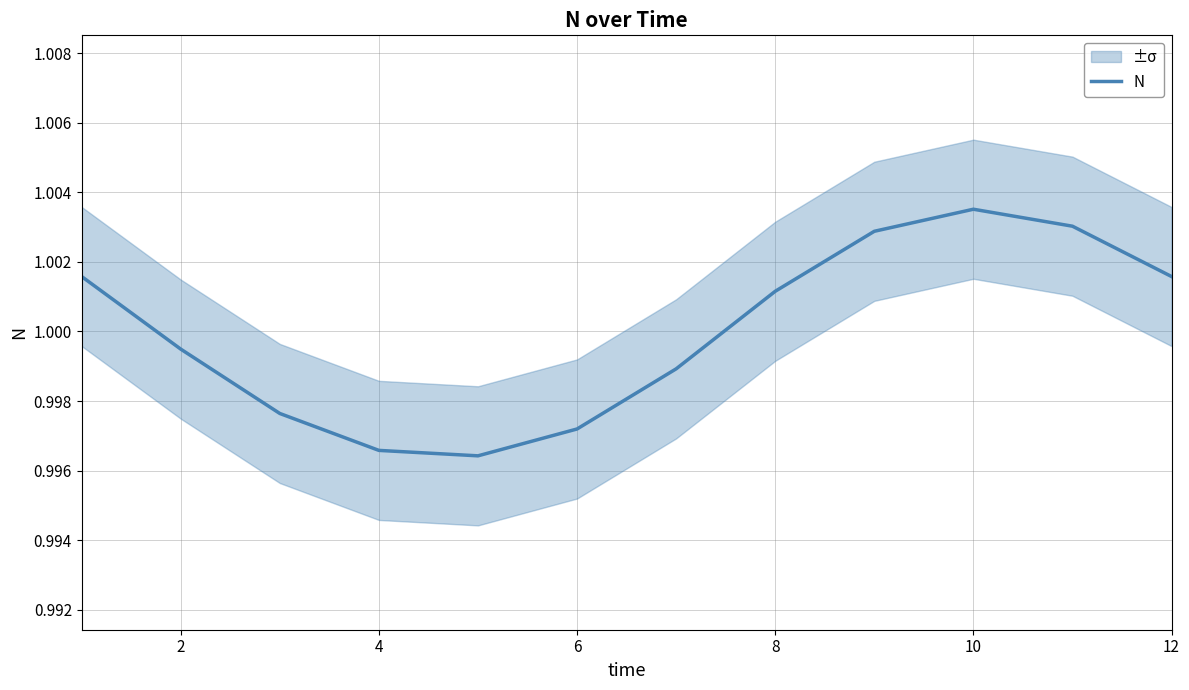

What is the greatest value displayed?

1.0